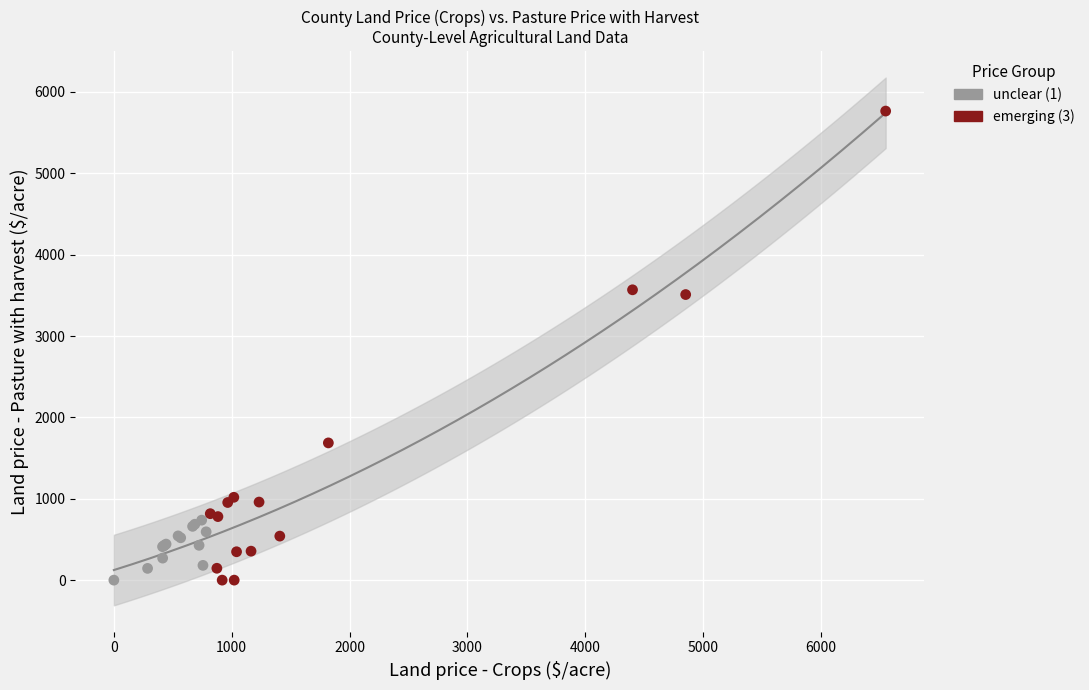

Which series contains the highest Y value?

emerging (3)